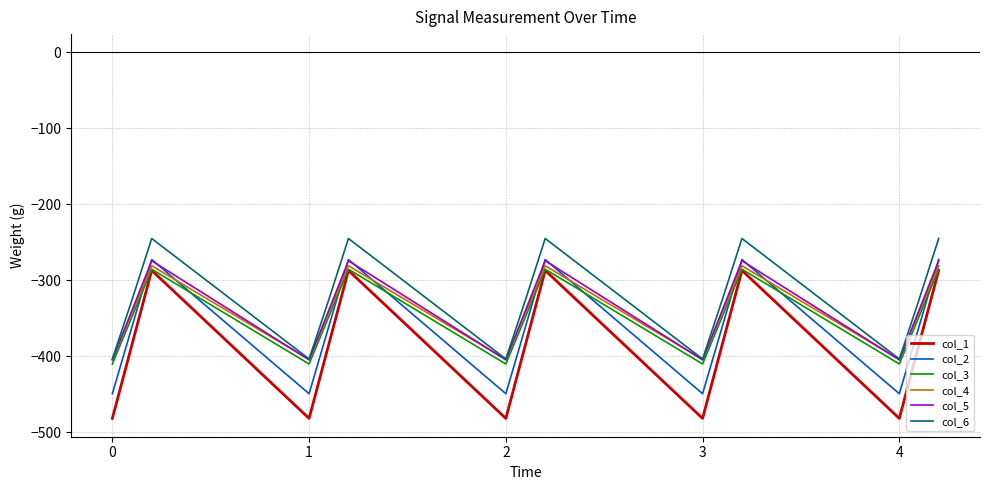

Which series has the widest spread of values?

col_1